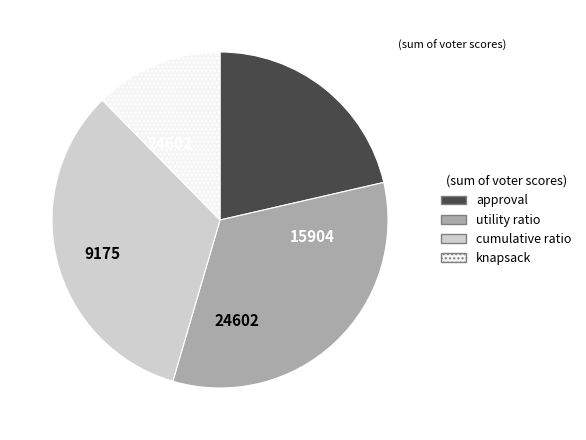

Is there a majority slice in this chart?

No